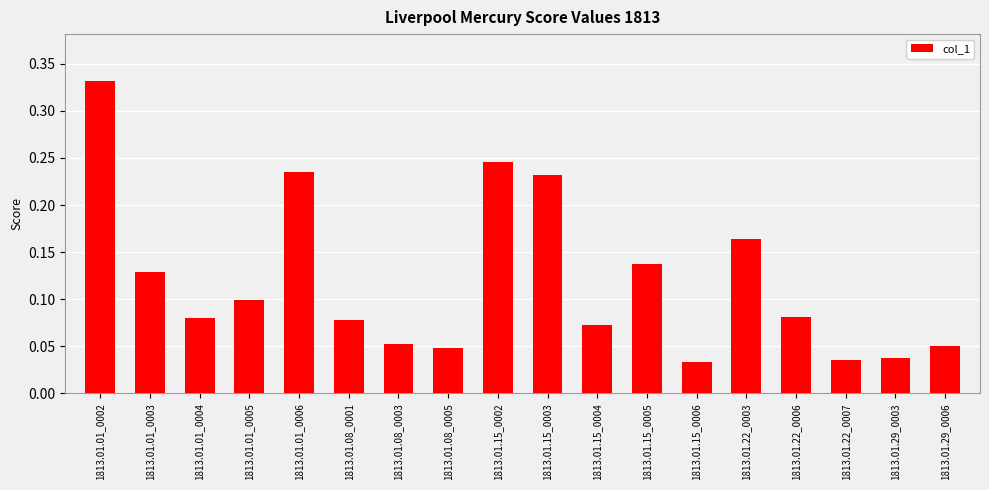

What is the sum of all values?

2.1